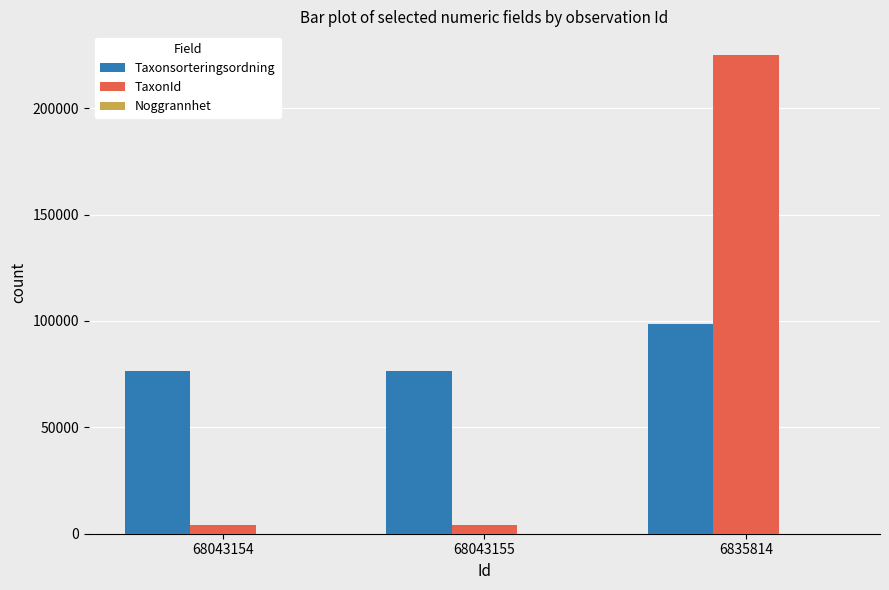

At which category is the sum across all series the highest?

6835814